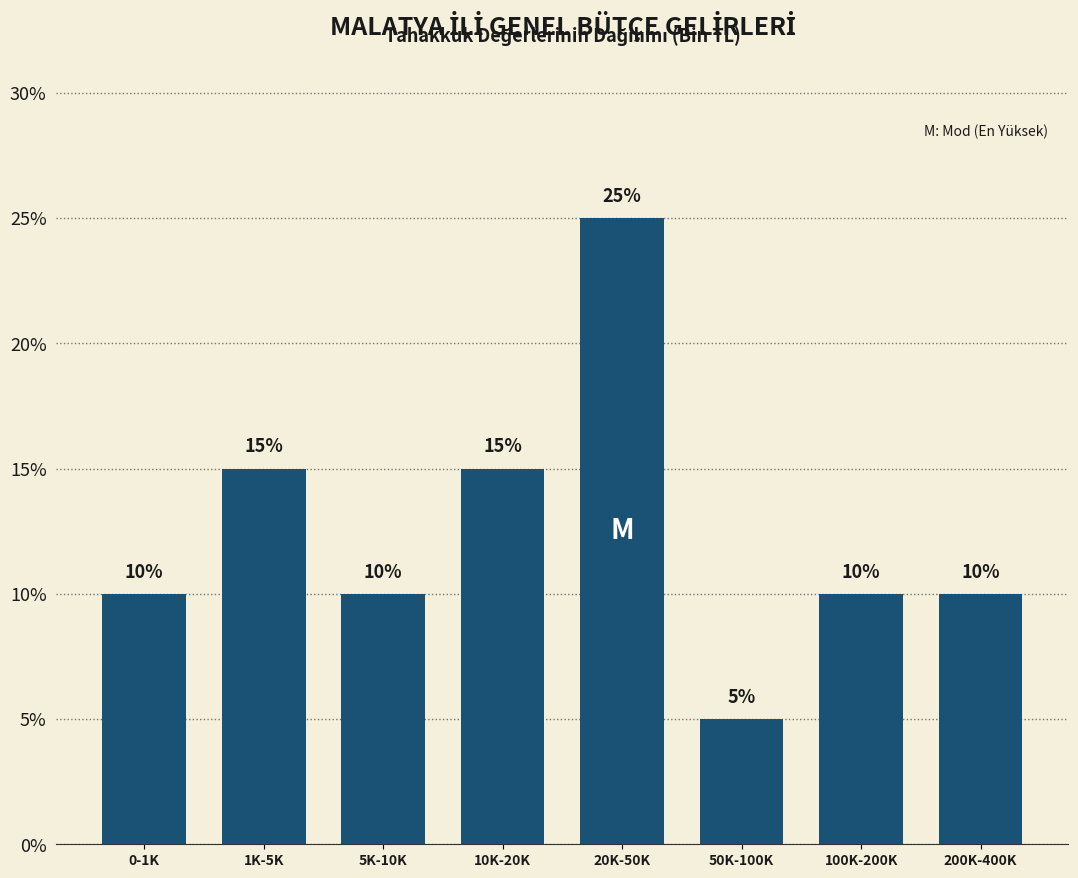

Reading right to left, transcribe all the data shown in this chart.

10	10	5	25	15	10	15	10